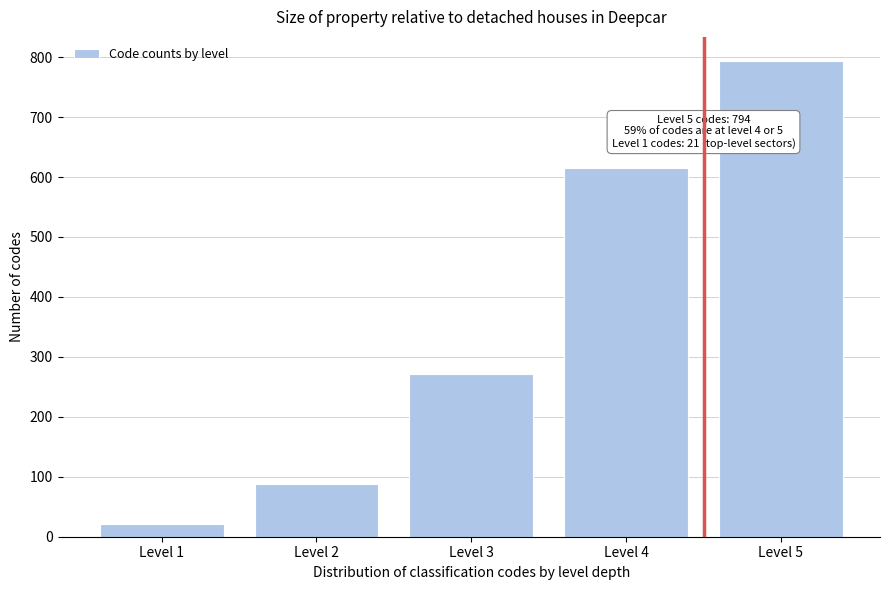

Reading left to right, transcribe all the data shown in this chart.

21	88	272	615	794